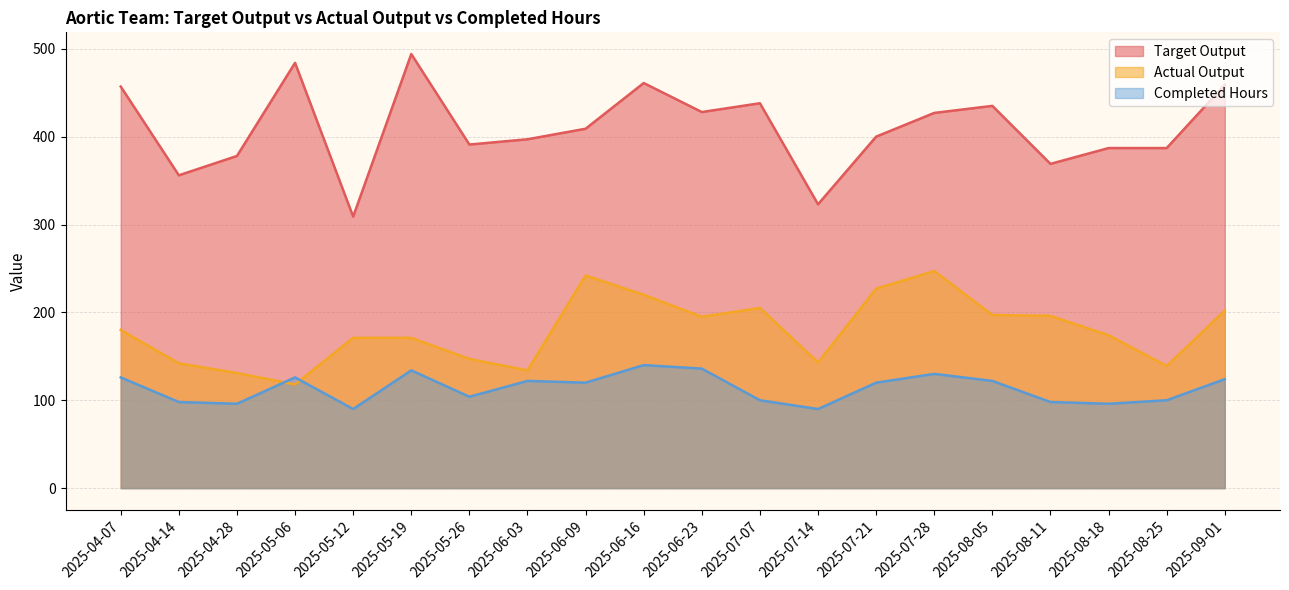

What is the highest value of the Completed Hours series?

140